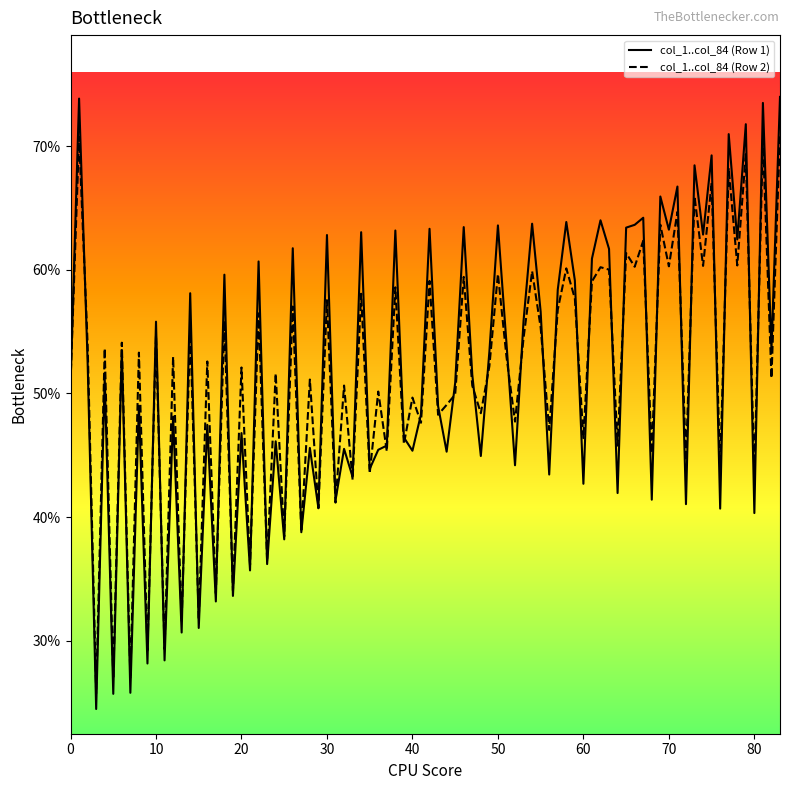

Which series has the largest range (max minus min)?

col_1..col_84 (Row 1)